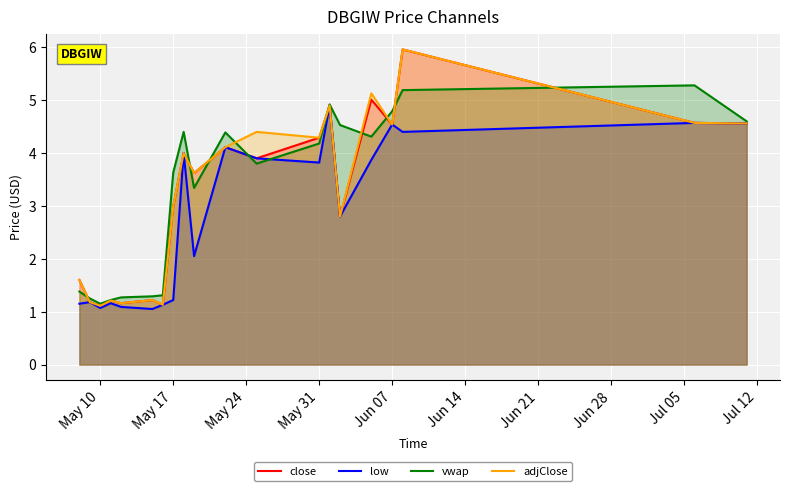

What is the minimum value shown in the chart?

1.1